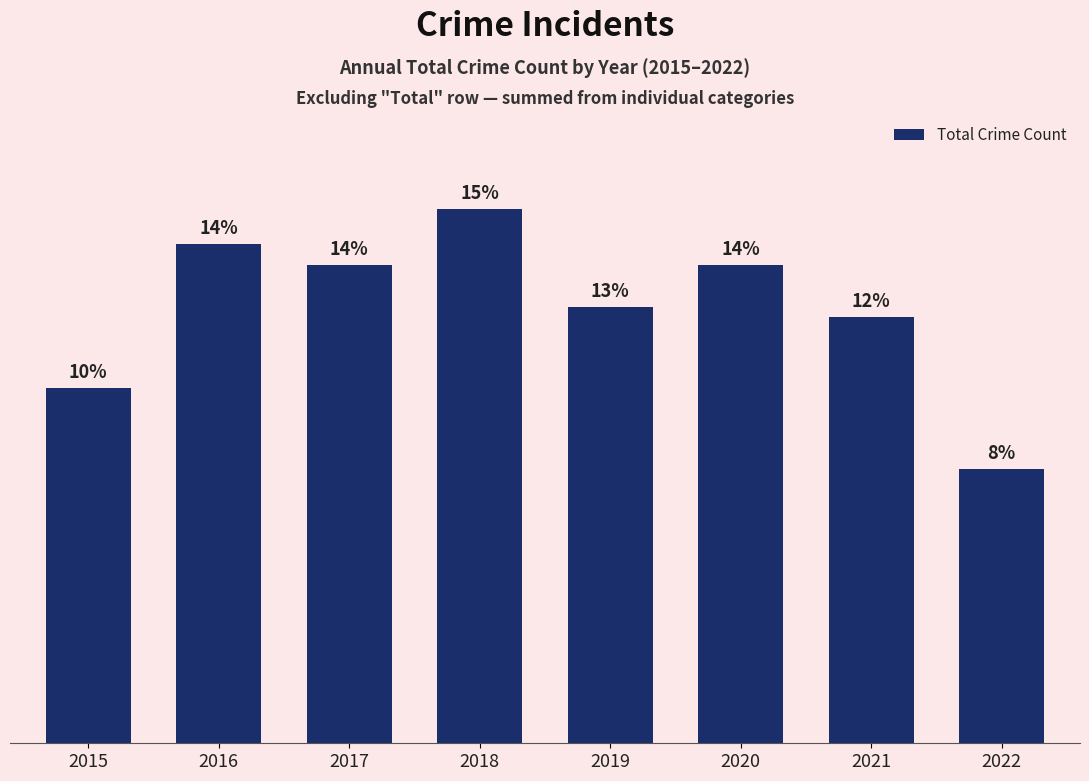

What is the ratio of the value at 2017 to the value at 2021?

1.1